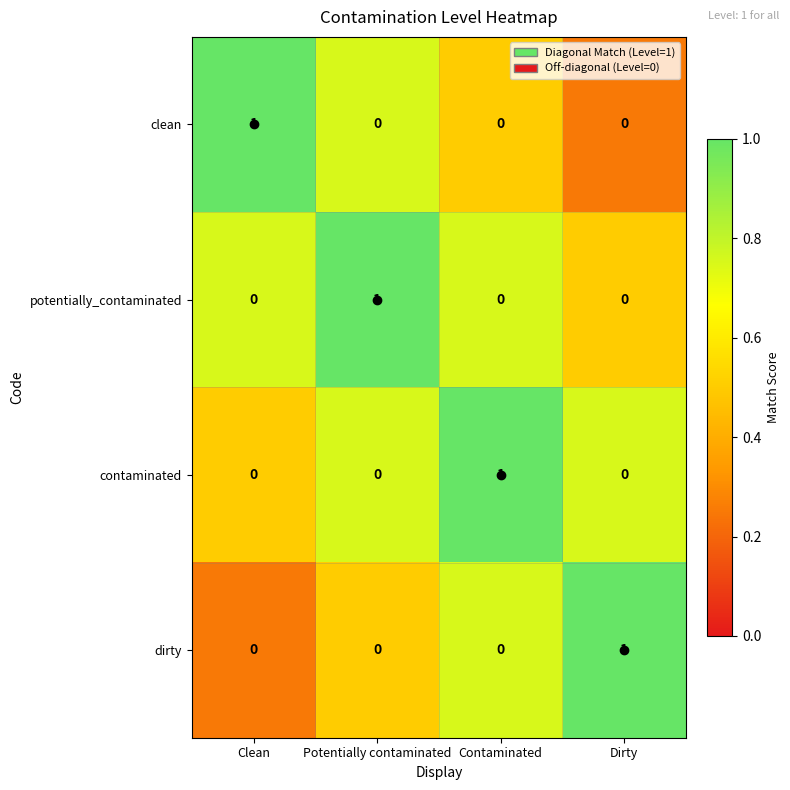

At how many categories does at least one series exceed 0?

4